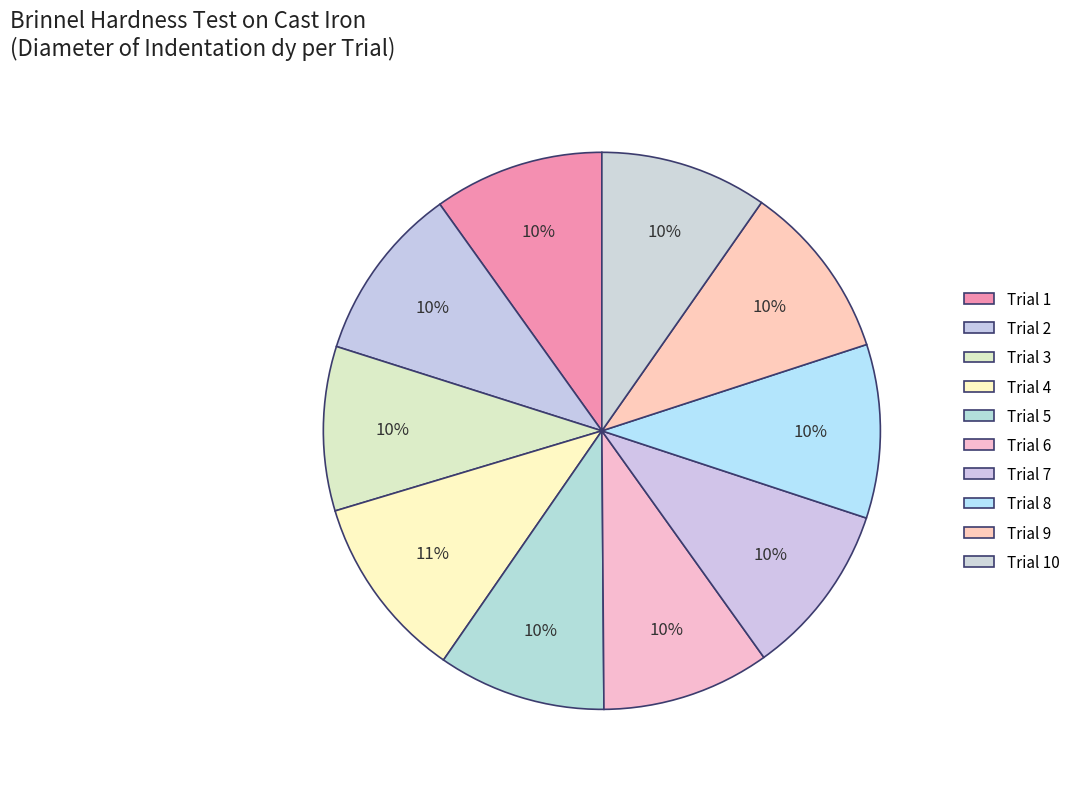

How much of the chart is everything except Trial 3?

90.5%